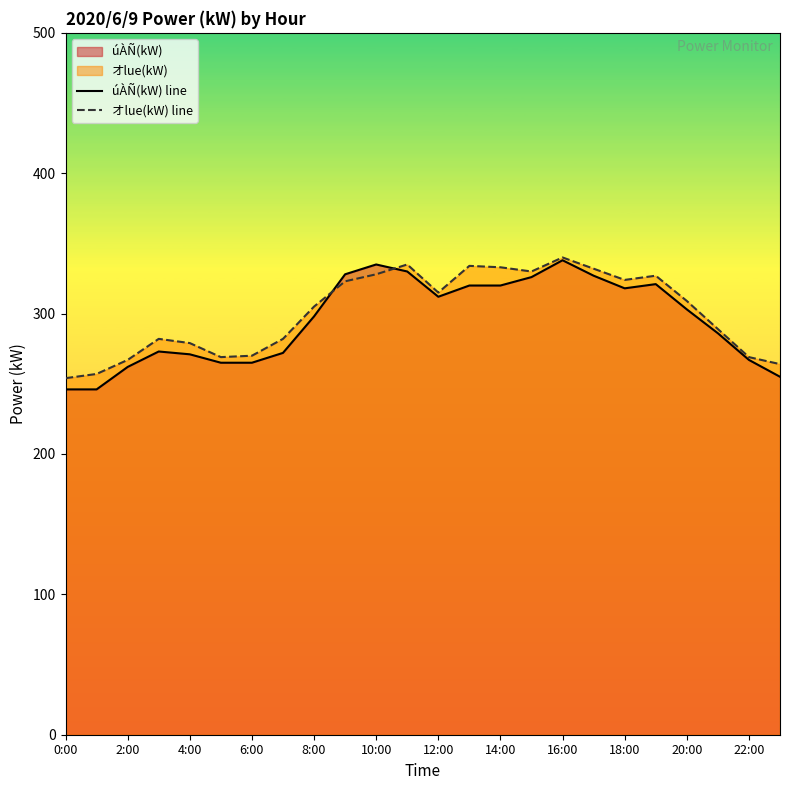

How many lines are shown in the chart?

2